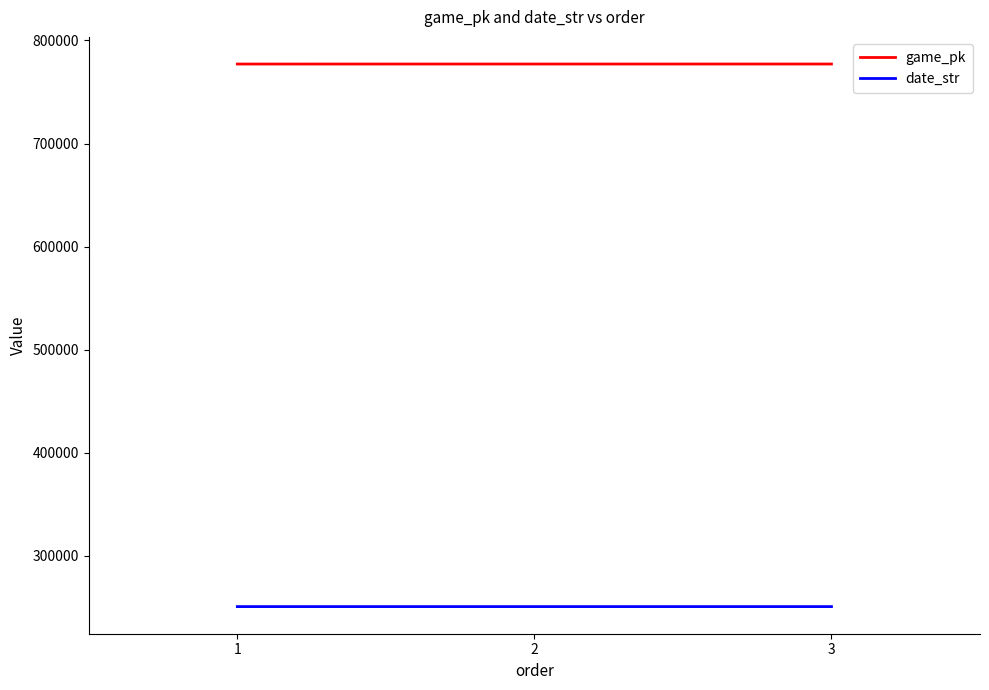

How many date_str values are between 250710 and 250712?

3